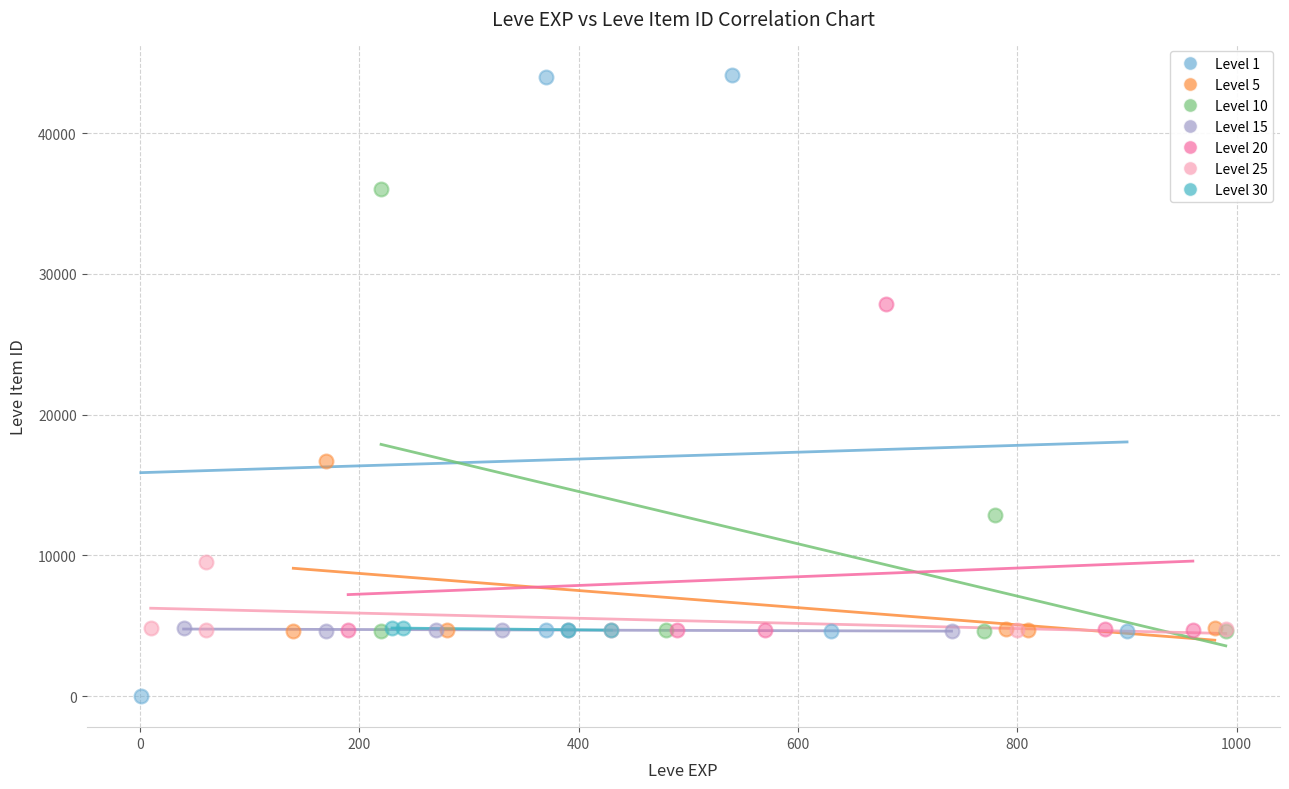

Which series has the largest Y range (max minus min)?

Level 1